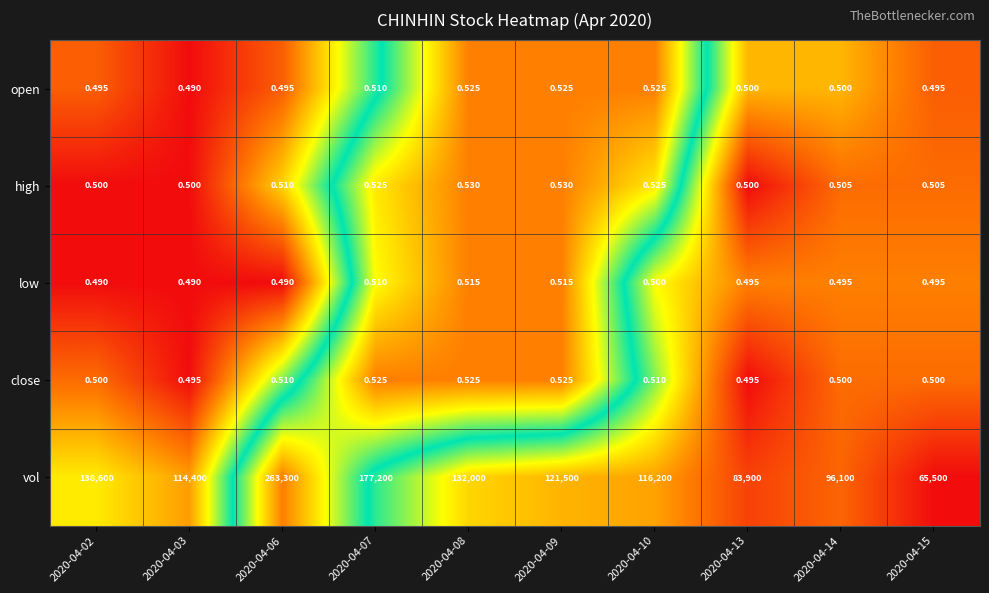

Count the number of data series in this chart.

5